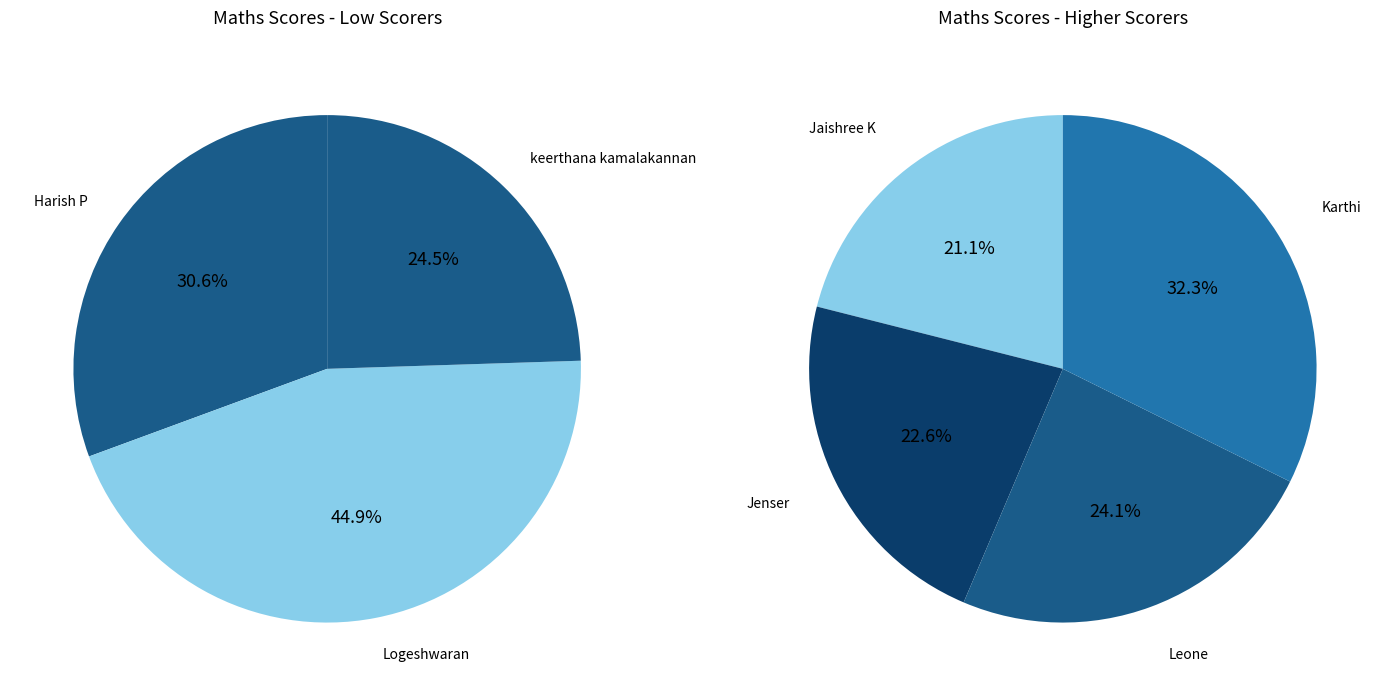

The keerthana kamalakannan slice represents 1% of the pie. True or false?

False